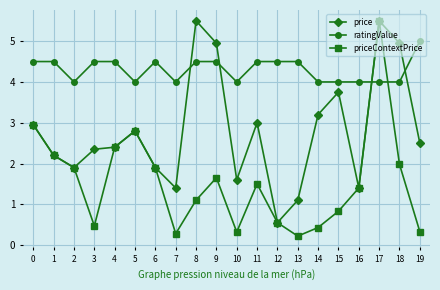

True or false: priceContextPrice has more than 1 points higher than both neighbors.

True